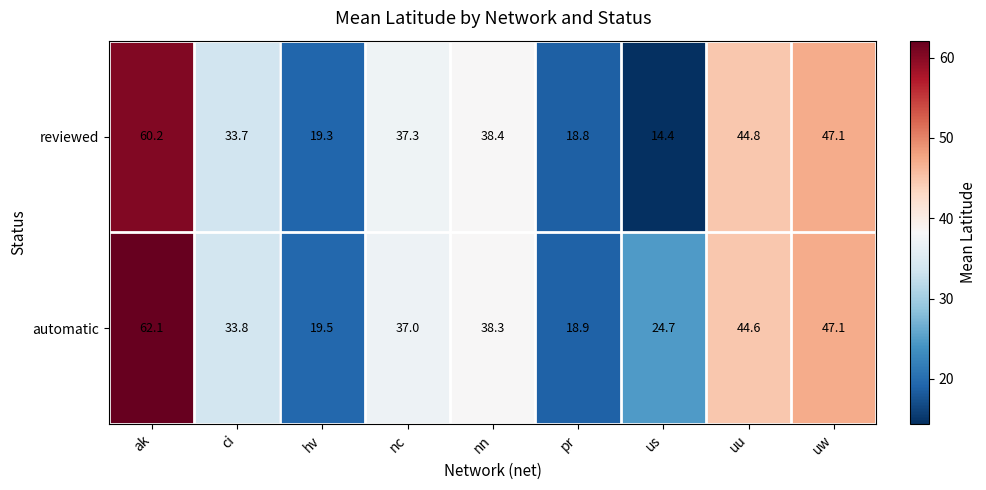

At which category does the chart reach its minimum across all series?

us